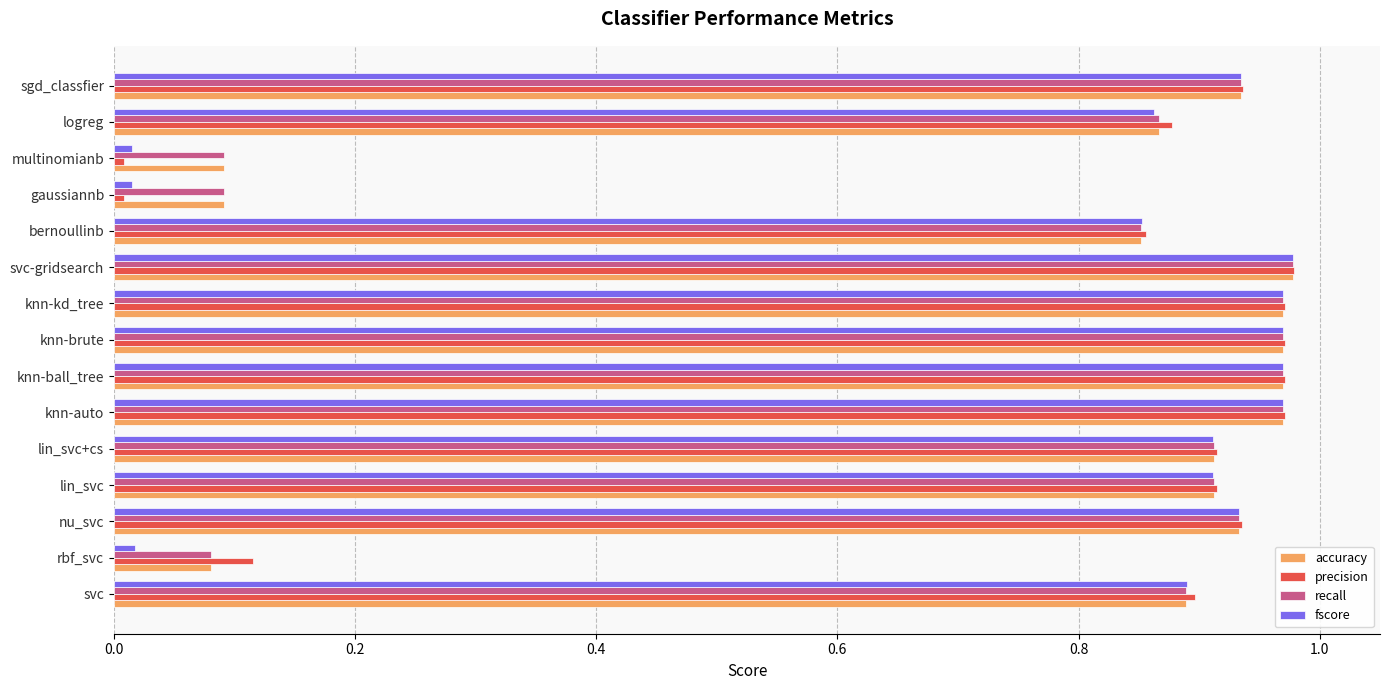

What is the average value of the accuracy series?

0.8